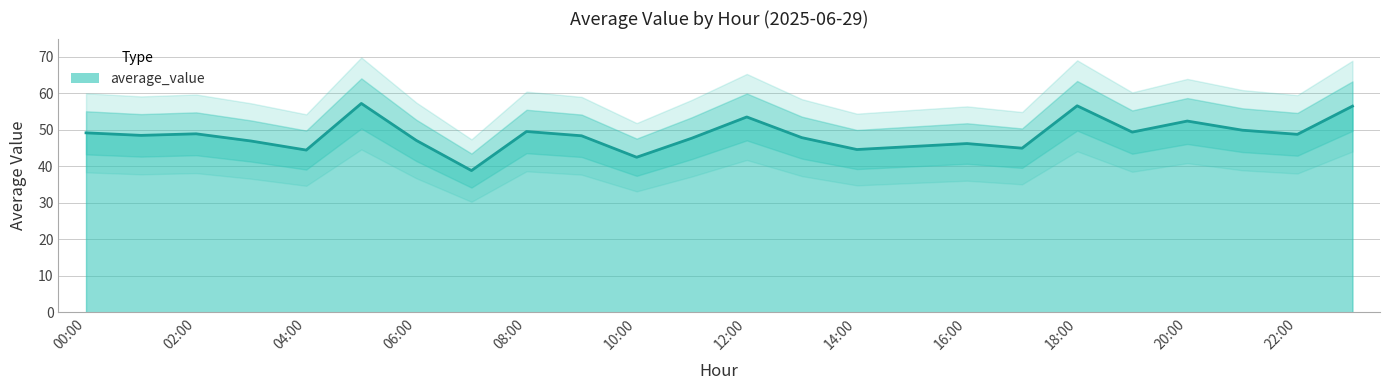

What is the difference between the maximum and minimum values?

18.4